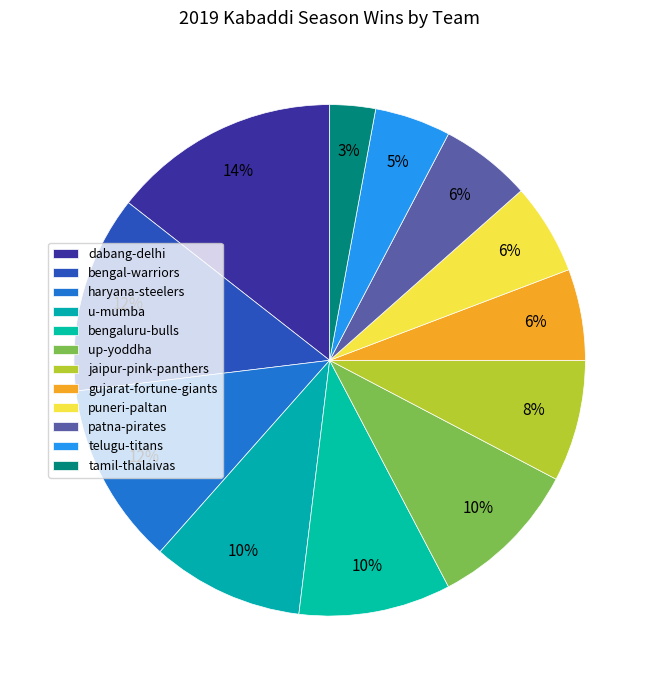

To the nearest percent, what portion does haryana-steelers represent?

12%